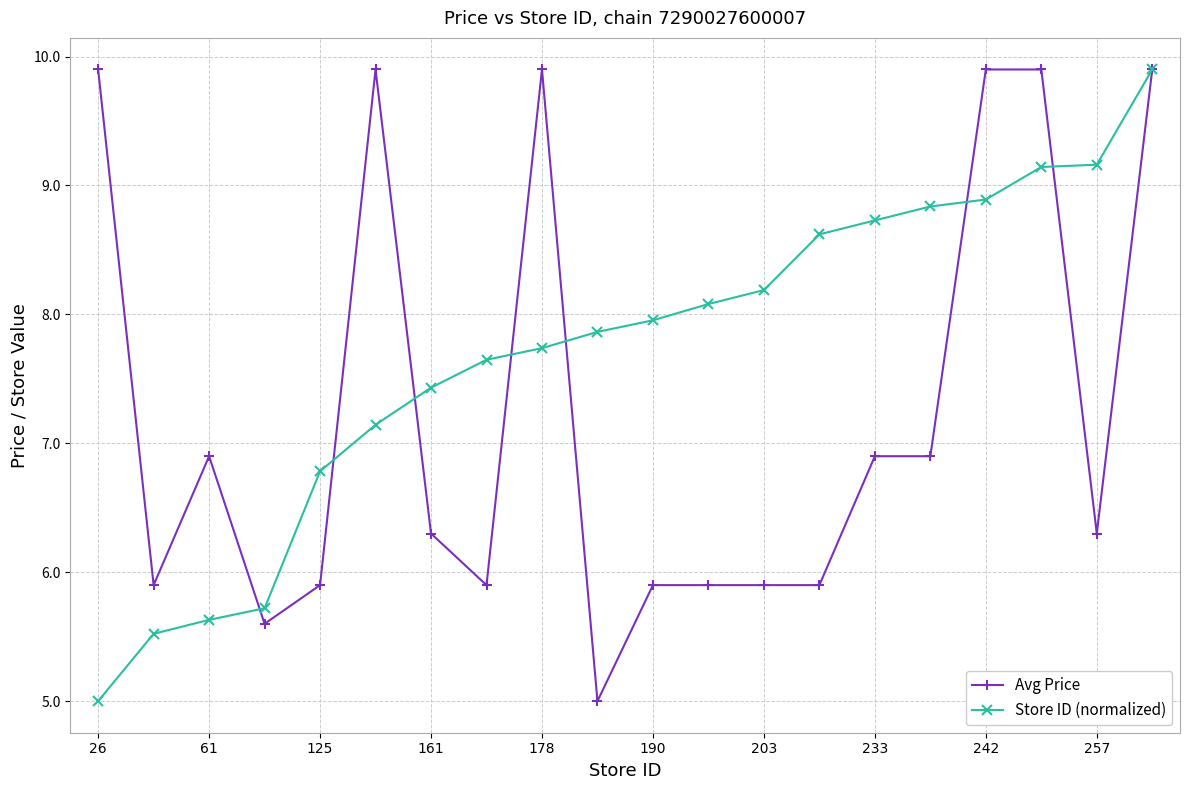

At how many categories does at least one series exceed 6?

18